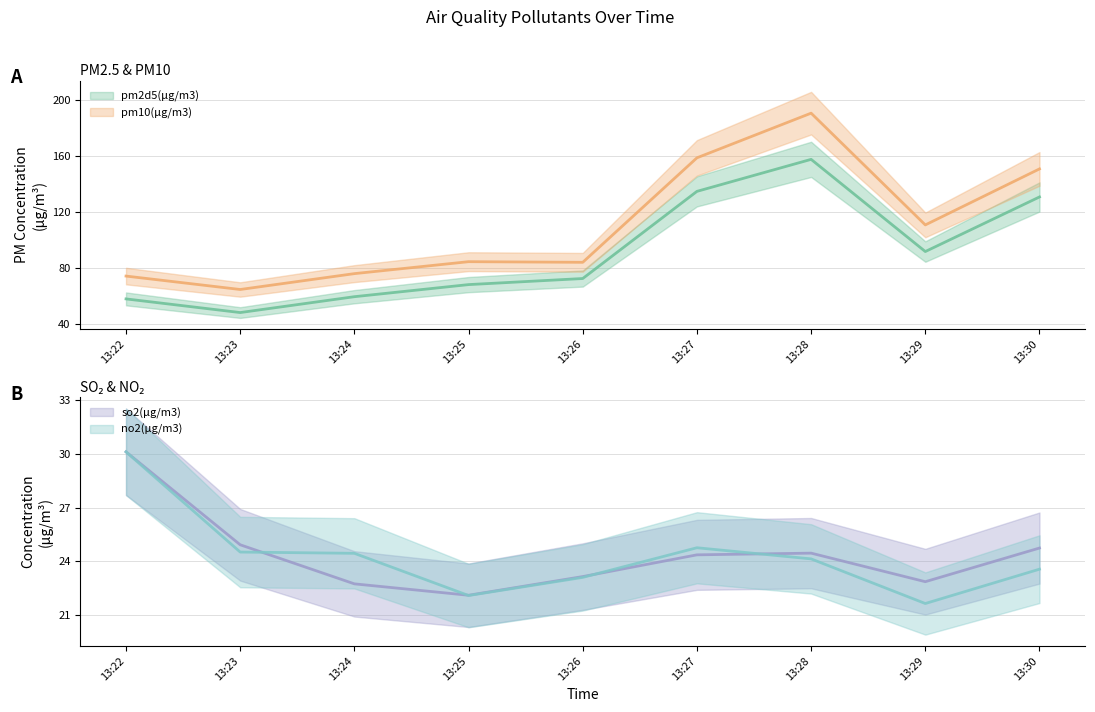

Between 13:24 and 13:28, which series saw the biggest shift?

pm10(μg/m3)